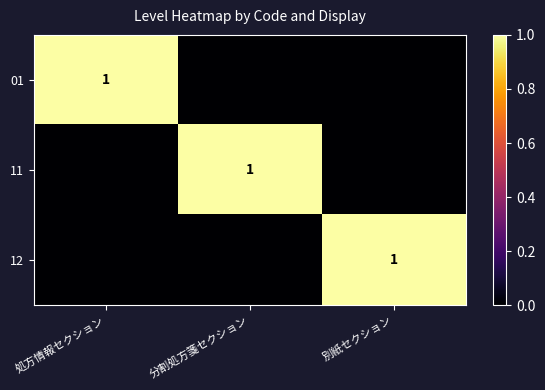

True or false: 01 has a value of 0 at 処方情報セクション.

False